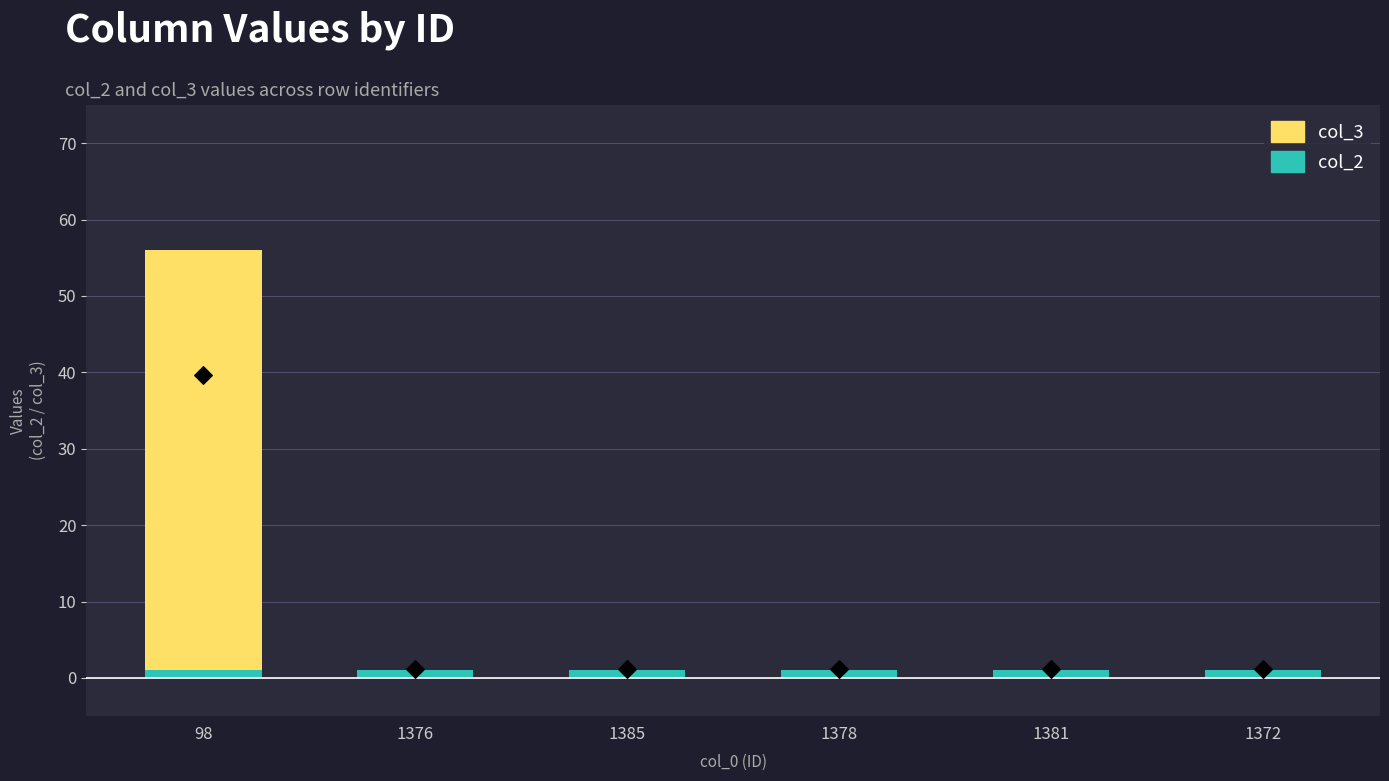

Which series reaches the minimum Y coordinate?

col_3